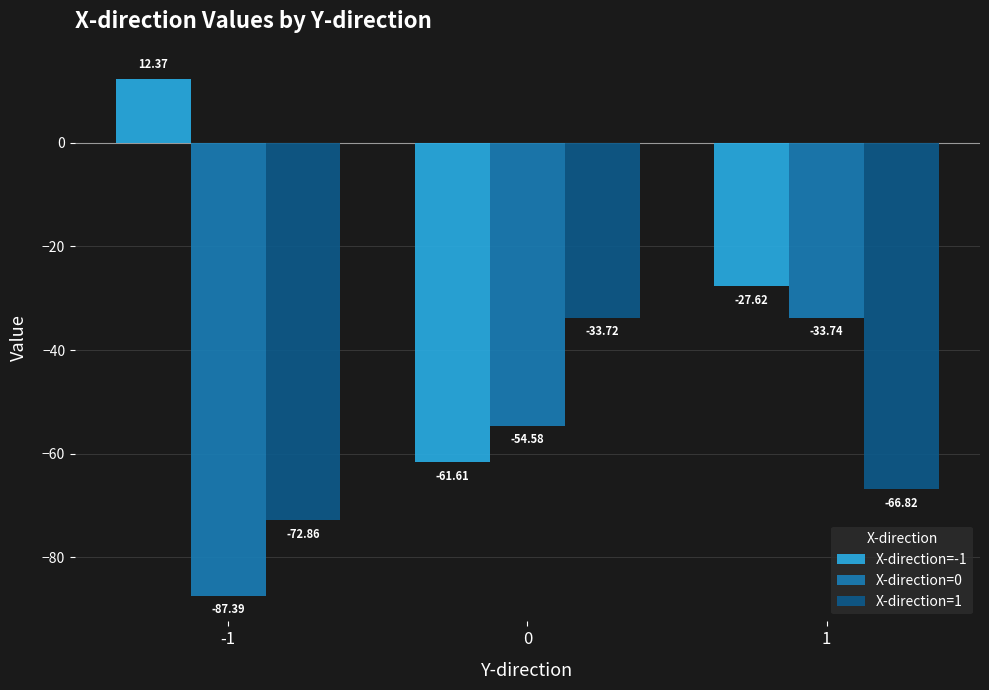

What is the value of the X-direction=-1 bar at the 1st from the left?

12.4